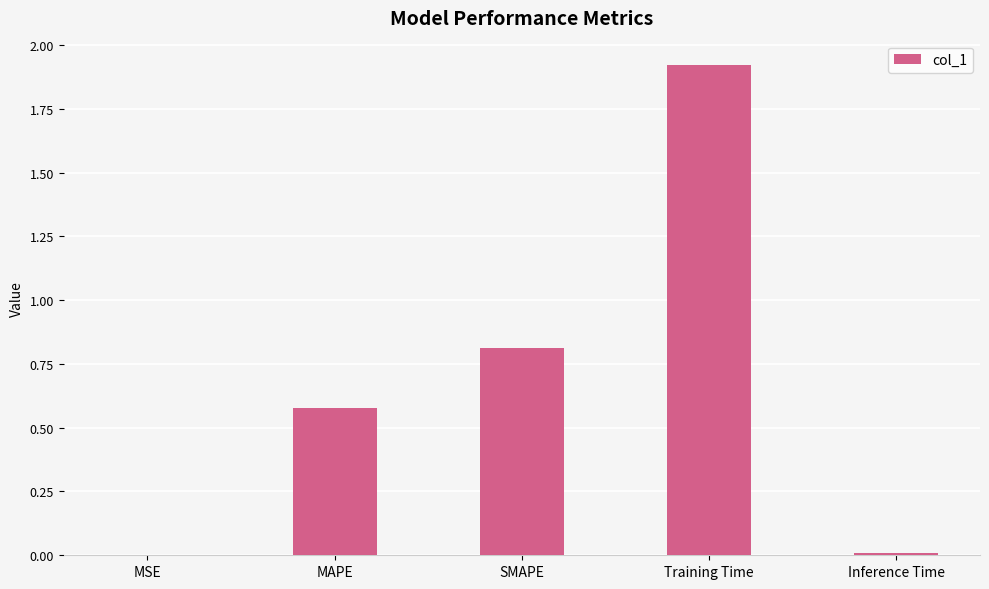

The value at Training Time is 3.1. True or false?

False